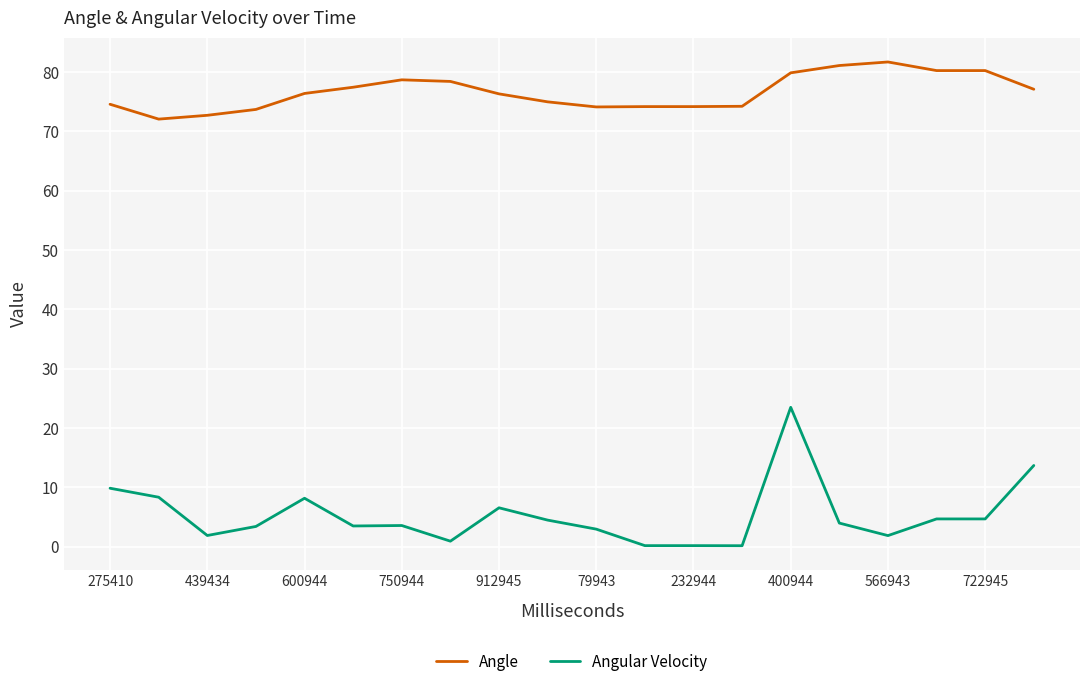

Which series has the largest range (max minus min)?

Angular Velocity